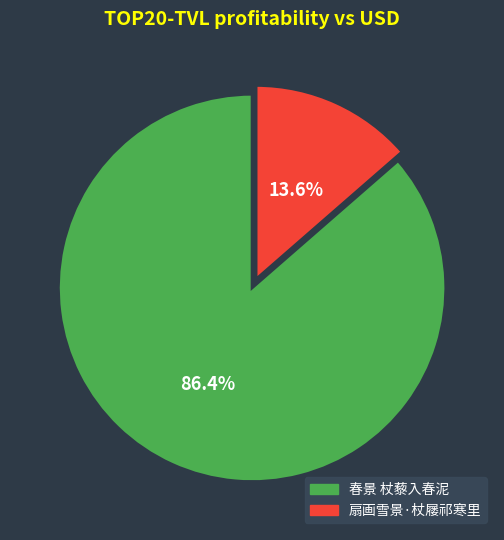

Does 春景 杖藜入春泥 represent more than half of the total?

Yes